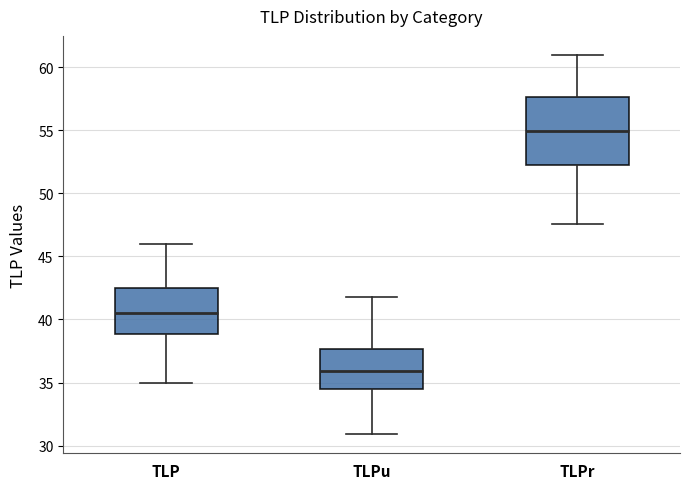

Reading left to right, read every box against the y-axis: the position of its median line, the range the box covers, and the ends of its whiskers. The values are not printed on the chart, so give them approximately, as read against the axis.

TLP: median 40.5, box 39.0 to 42.5, whiskers 35.0 to 46.0
TLPu: median 36.0, box 34.5 to 37.5, whiskers 31.0 to 42.0
TLPr: median 55.0, box 52.0 to 57.5, whiskers 47.5 to 61.0